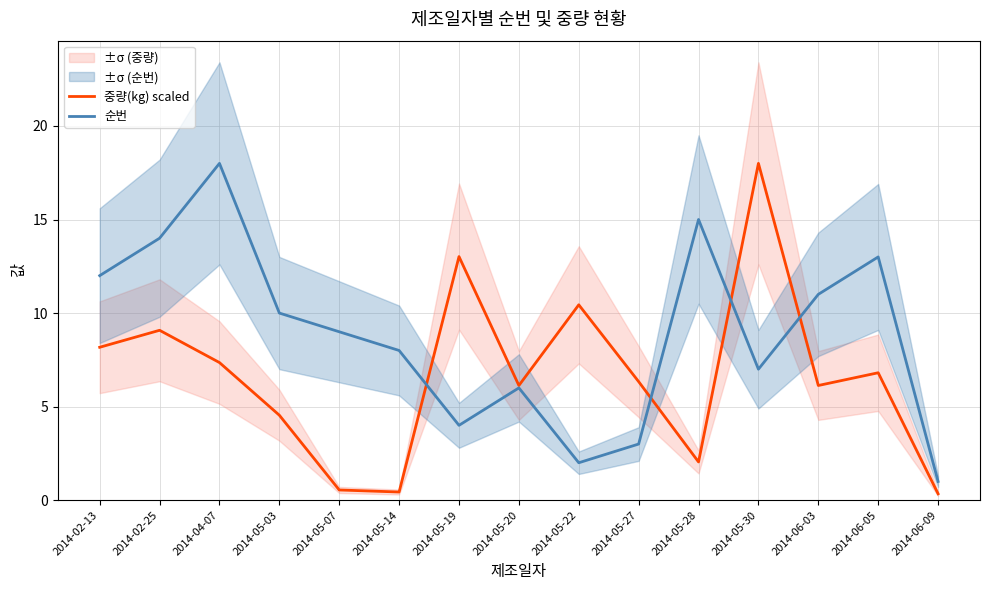

What is the greatest value displayed?

18.0